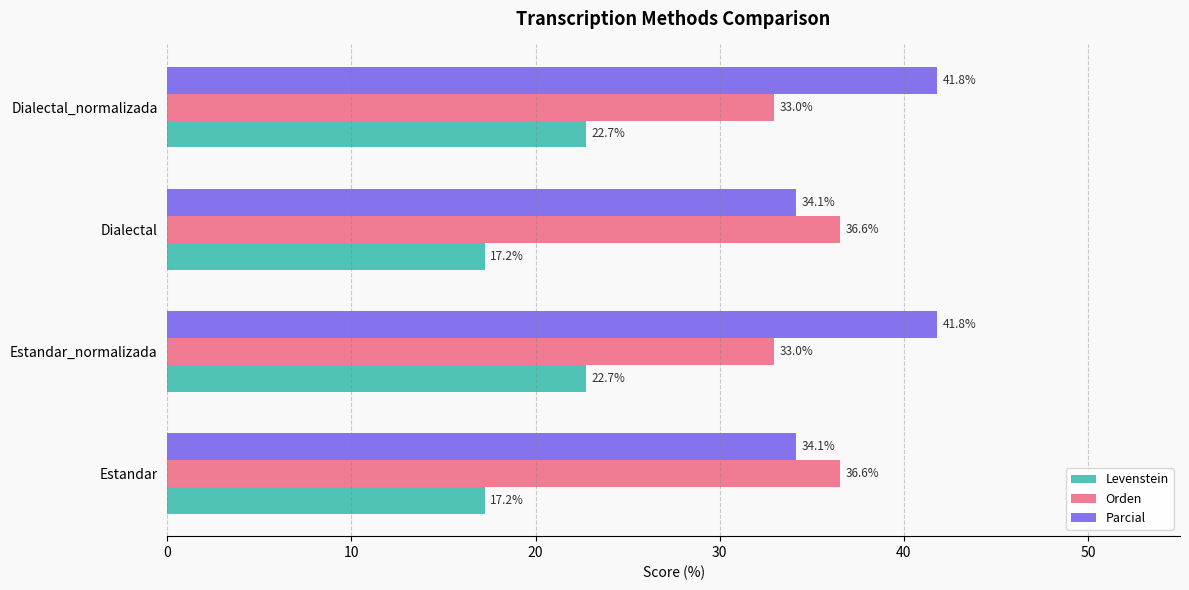

How many values in the Parcial series are below 41?

2